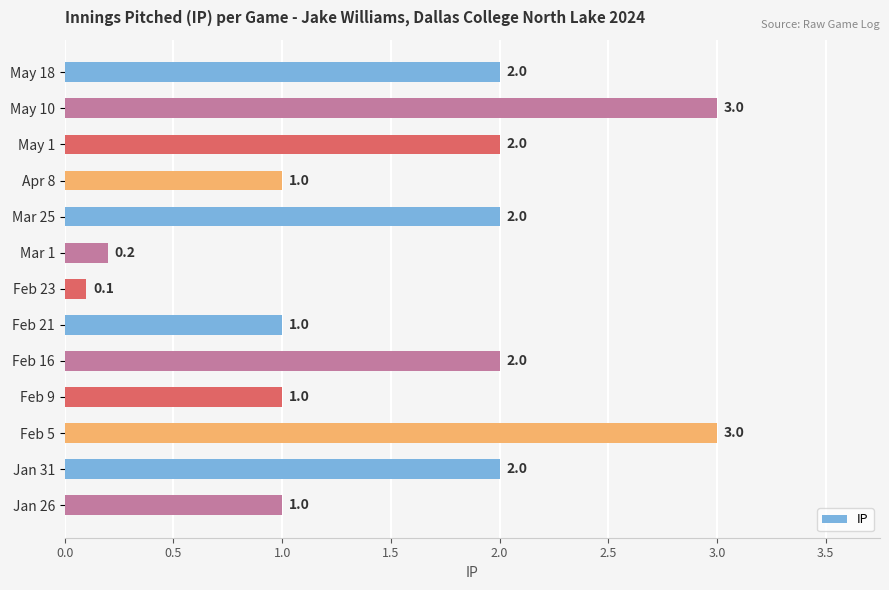

What is the smallest value displayed?

0.1